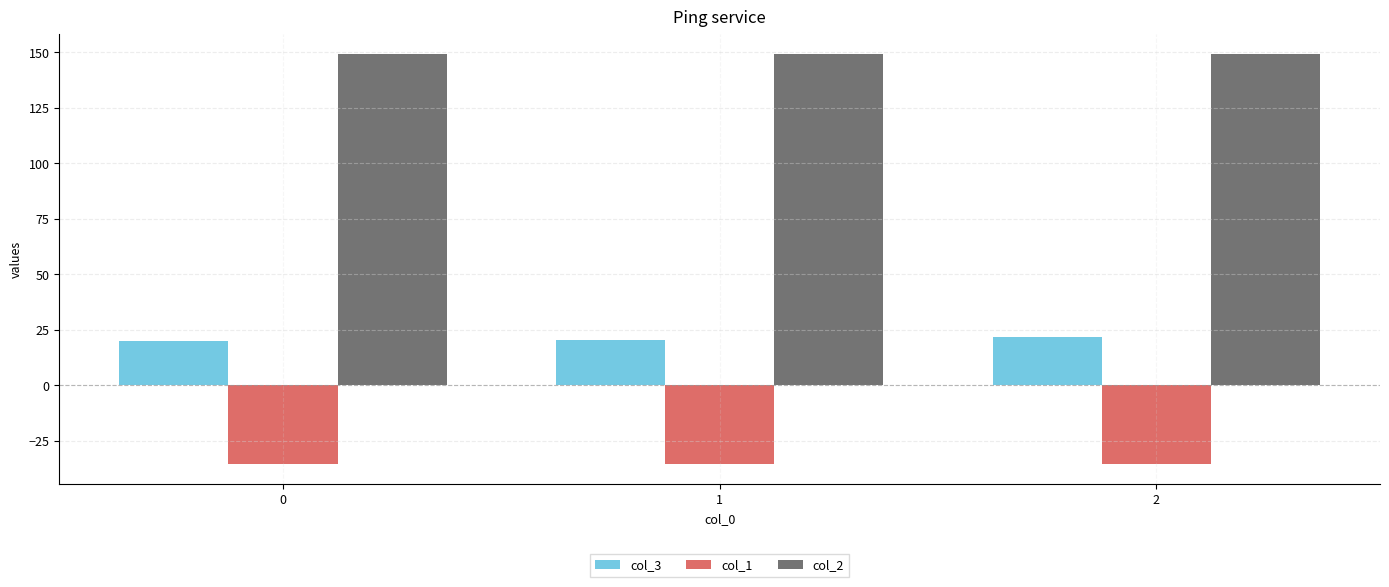

What is the spread (max minus min) of values at 0?

184.5